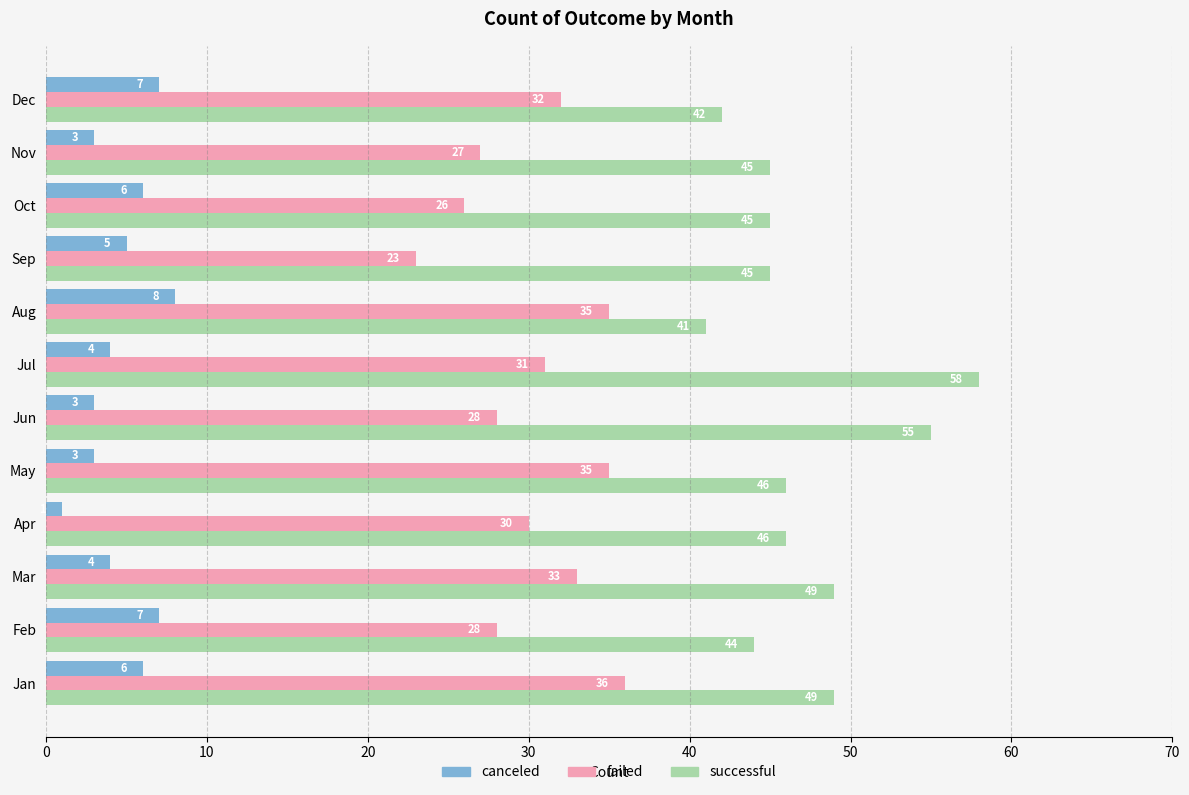

Which category has the lowest value in the canceled series?

Apr